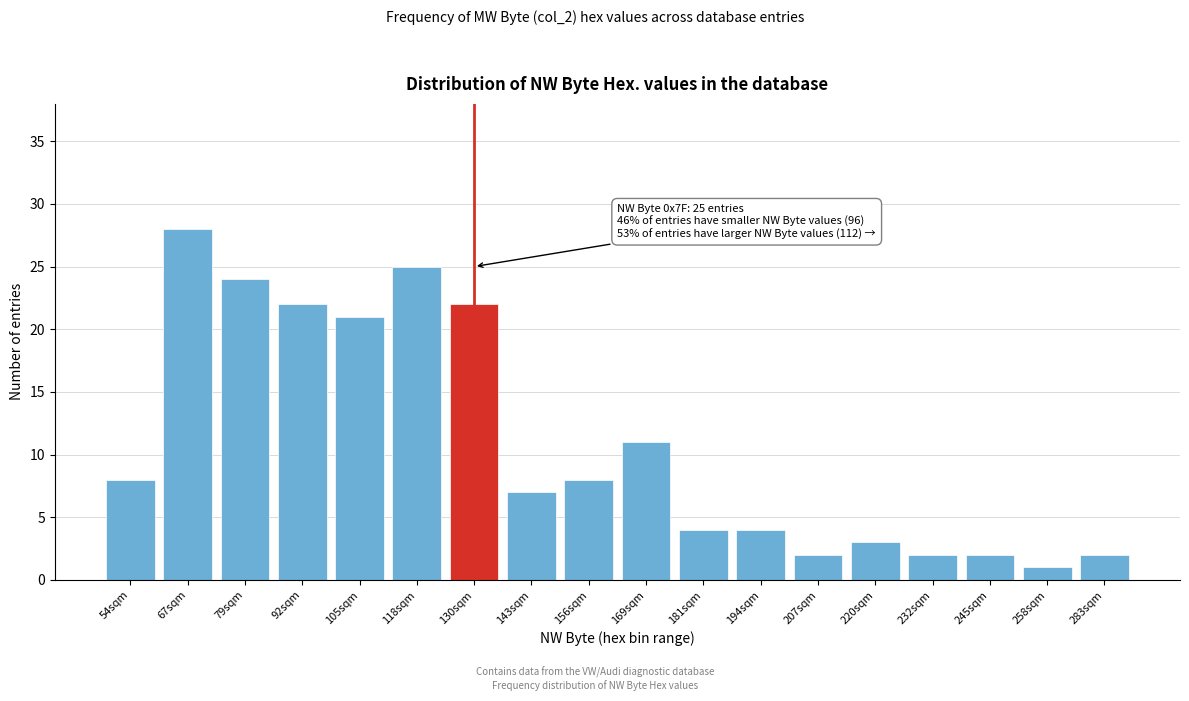

Reading right to left, extract all data points from this chart.

283sqm=2	258sqm=1	245sqm=2	232sqm=2	220sqm=3	207sqm=2	194sqm=4	181sqm=4	169sqm=11	156sqm=8	143sqm=7	130sqm=22	118sqm=25	105sqm=21	92sqm=22	79sqm=24	67sqm=28	54sqm=8